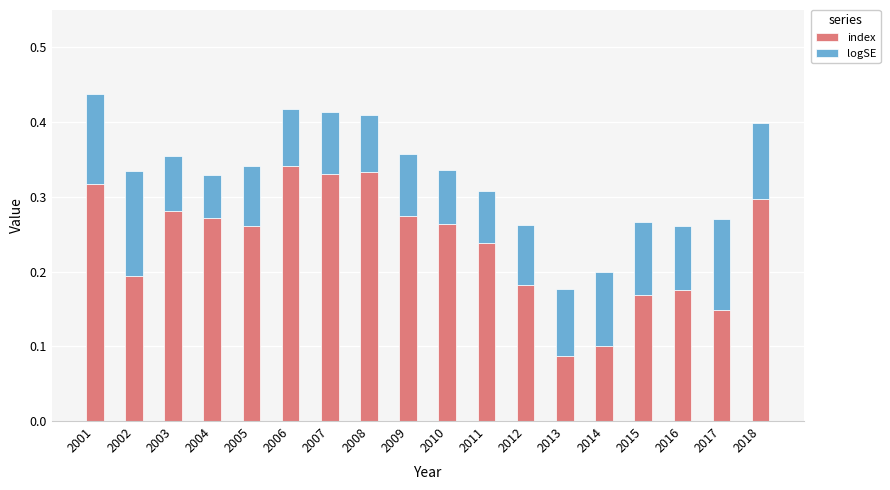

Which category has the lowest value in the index series?

2013